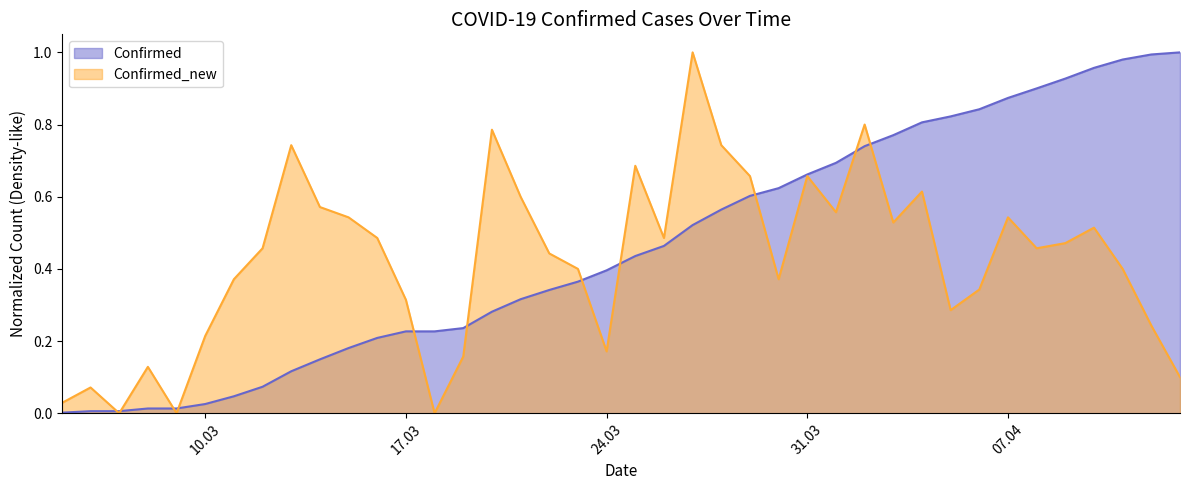

What is the label of the 12th point from the left?

16.03.2020